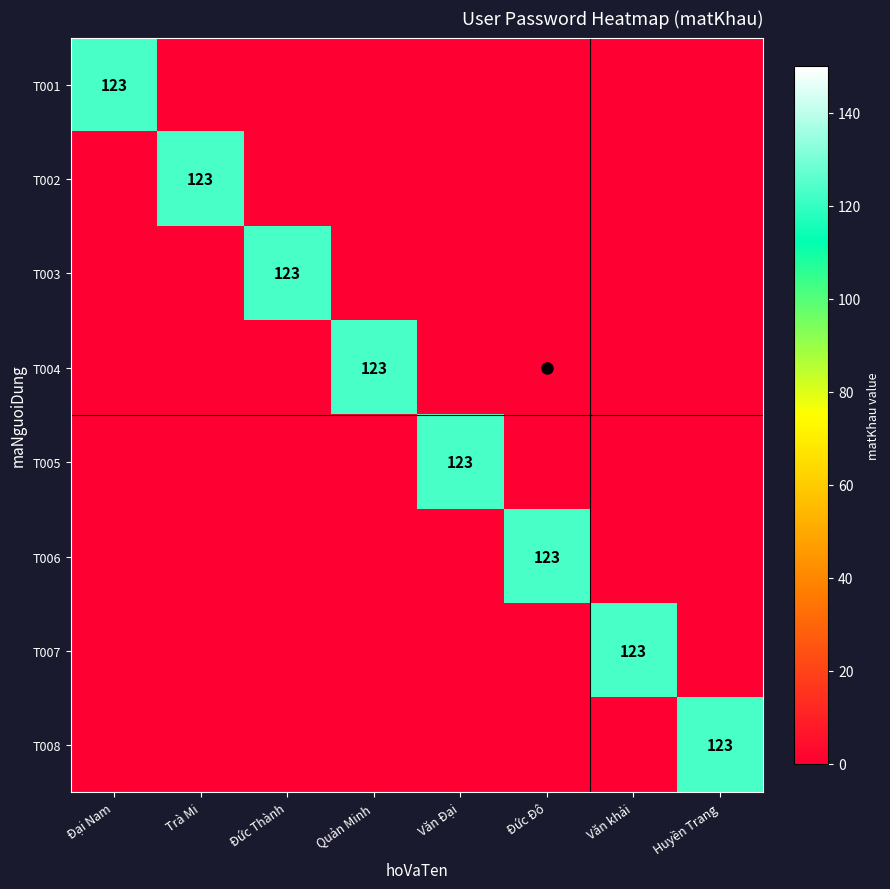

What is the total value across all series at Văn khải?

123